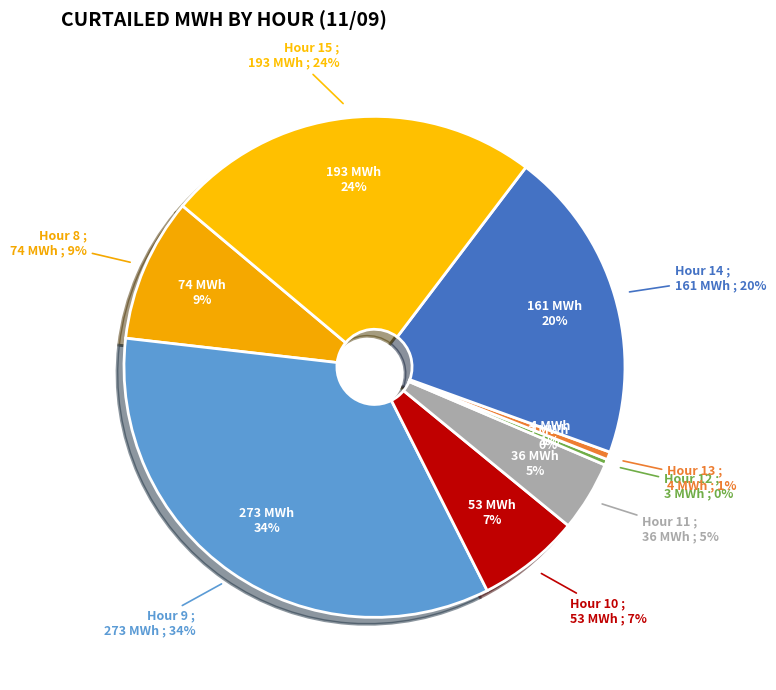

How much of the chart is everything except Hour 13?

99.5%